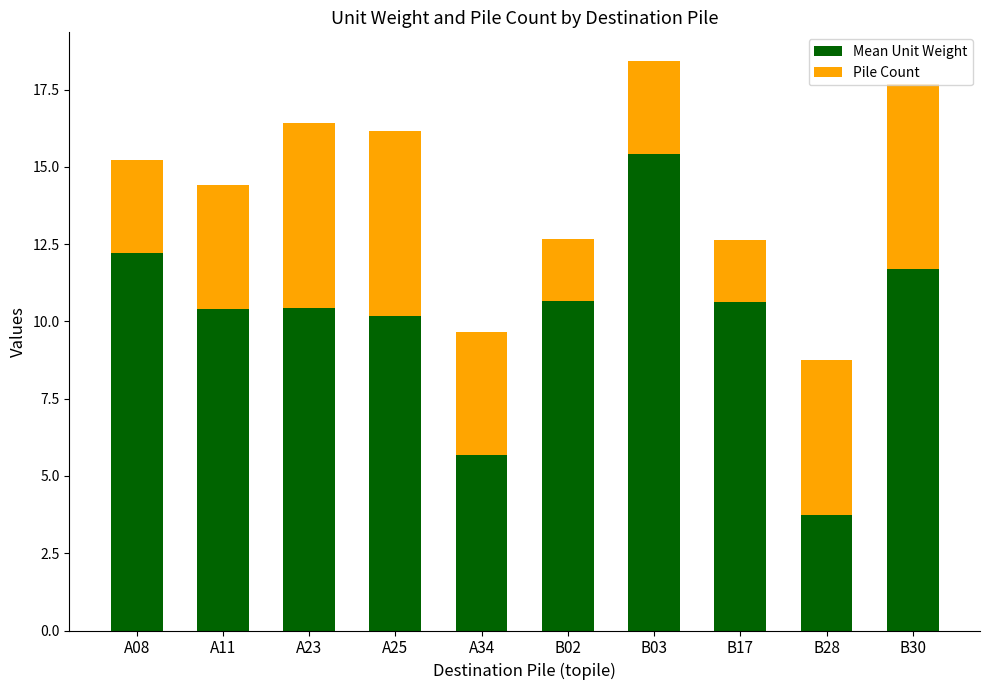

What is the sum of all Mean Unit Weight values?

101.0